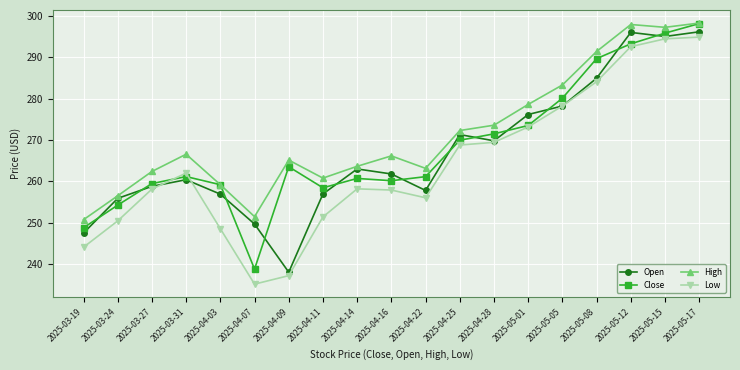

At which category does the chart reach its minimum across all series?

2025-04-07